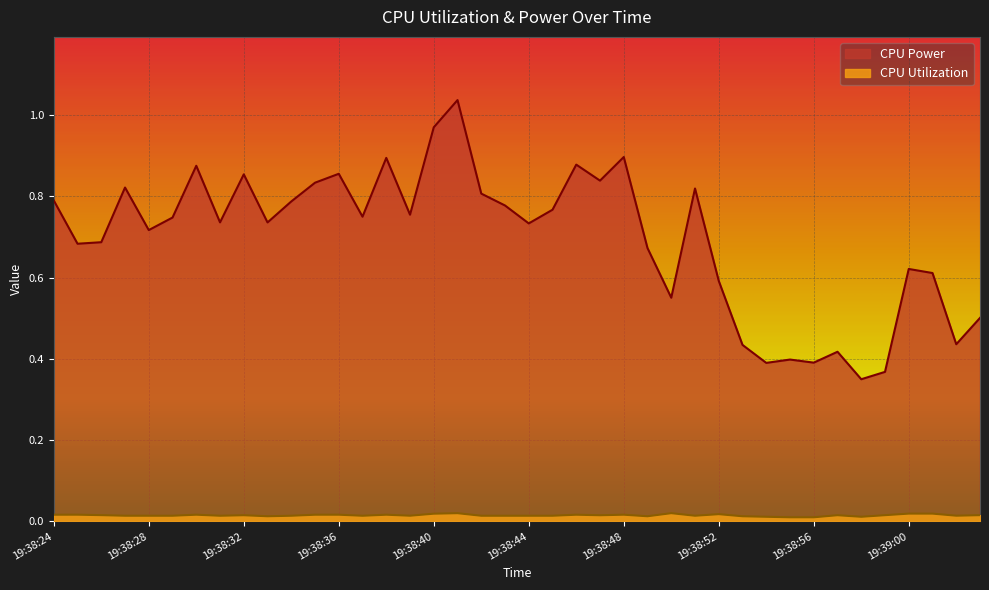

Rank the series by their maximum value, from highest to lowest.

CPU Power, CPU Utilization